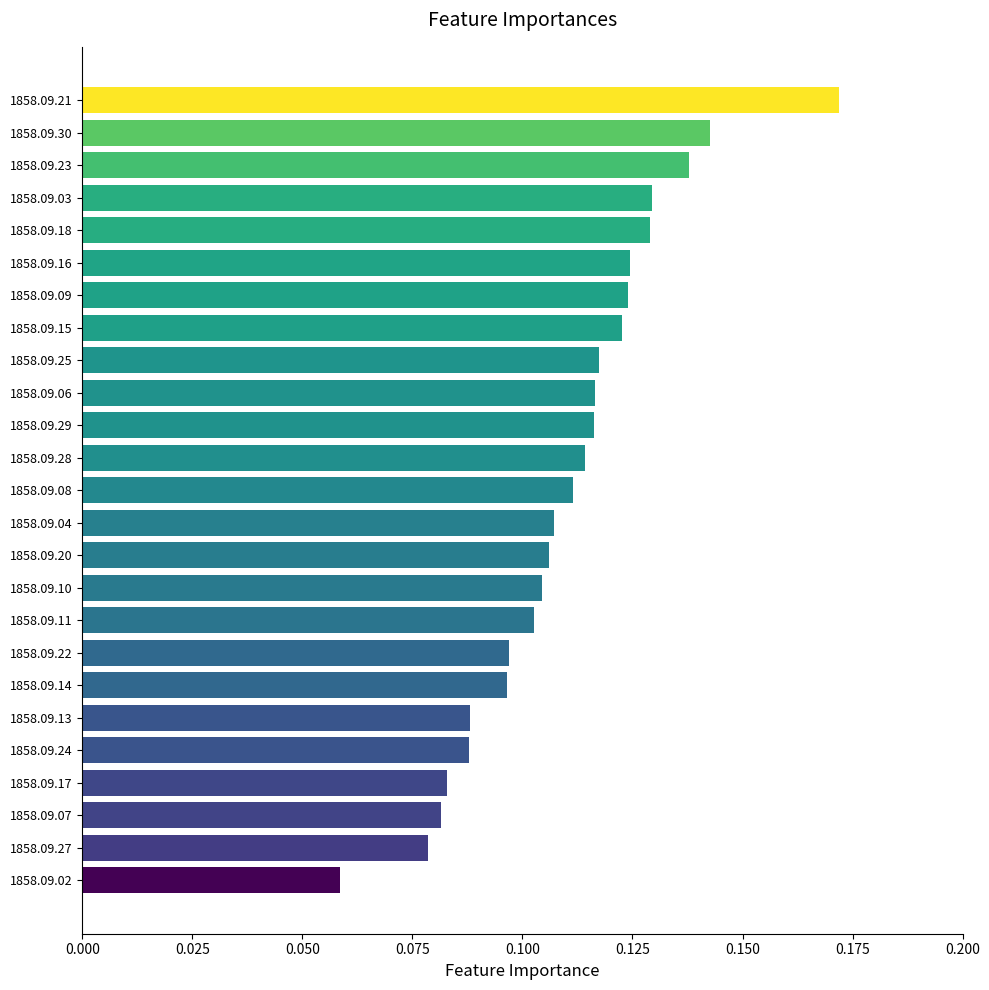

Which has a higher value, 1858.09.09 or 1858.09.18?

1858.09.18